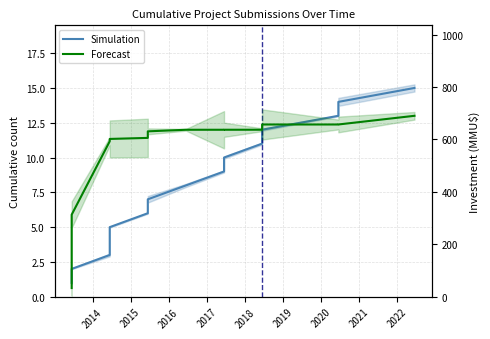

True or false: Forecast has more than 0 interior local peaks.

False